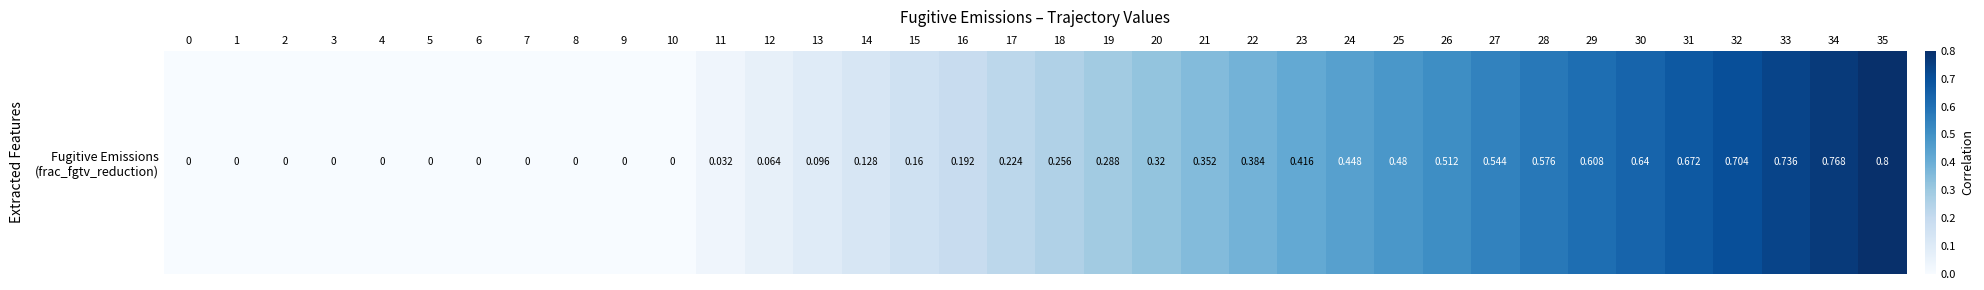

Is it true that the value at 12 is 0.1?

False